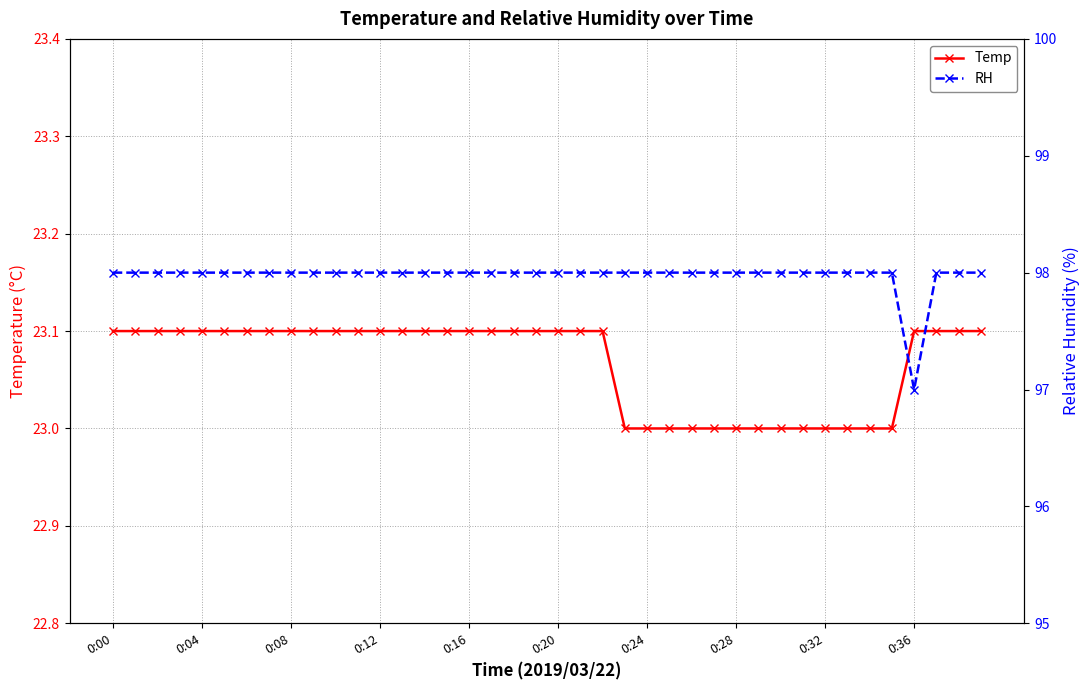

How many series are shown in this chart?

2